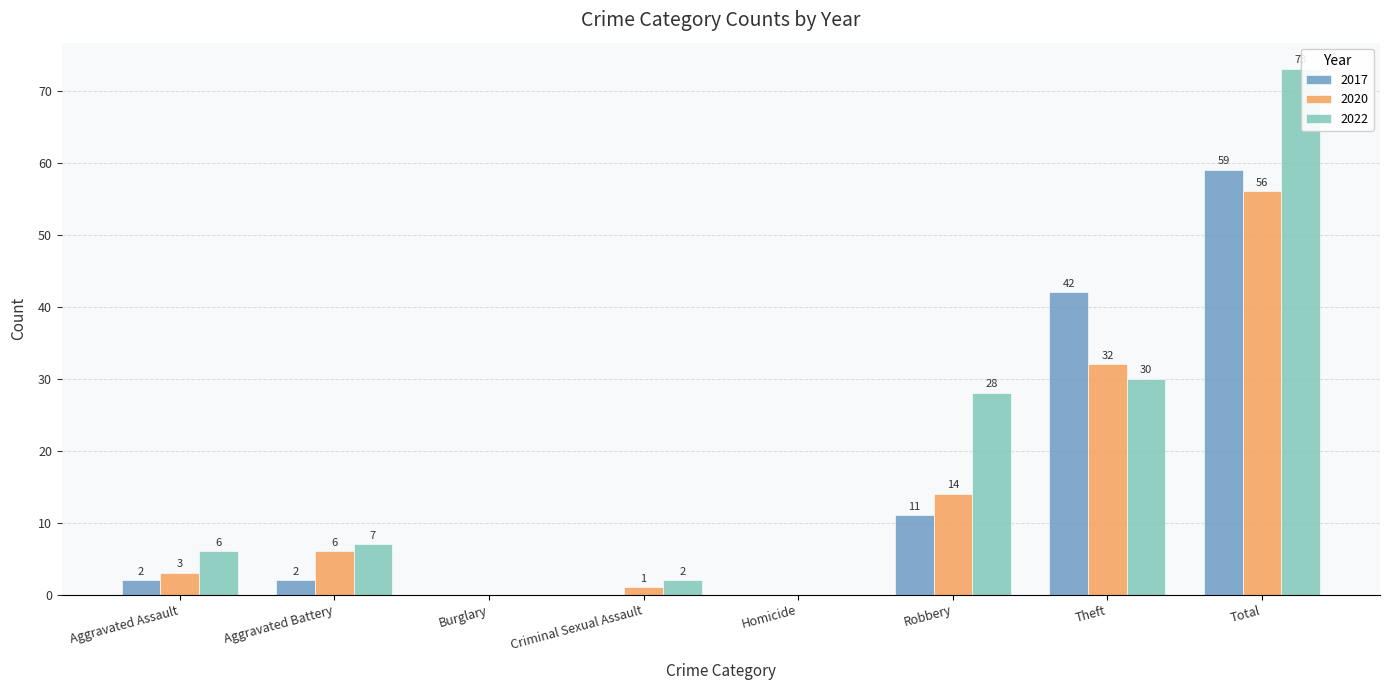

List the series in order of their peak value, highest first.

2022, 2017, 2020